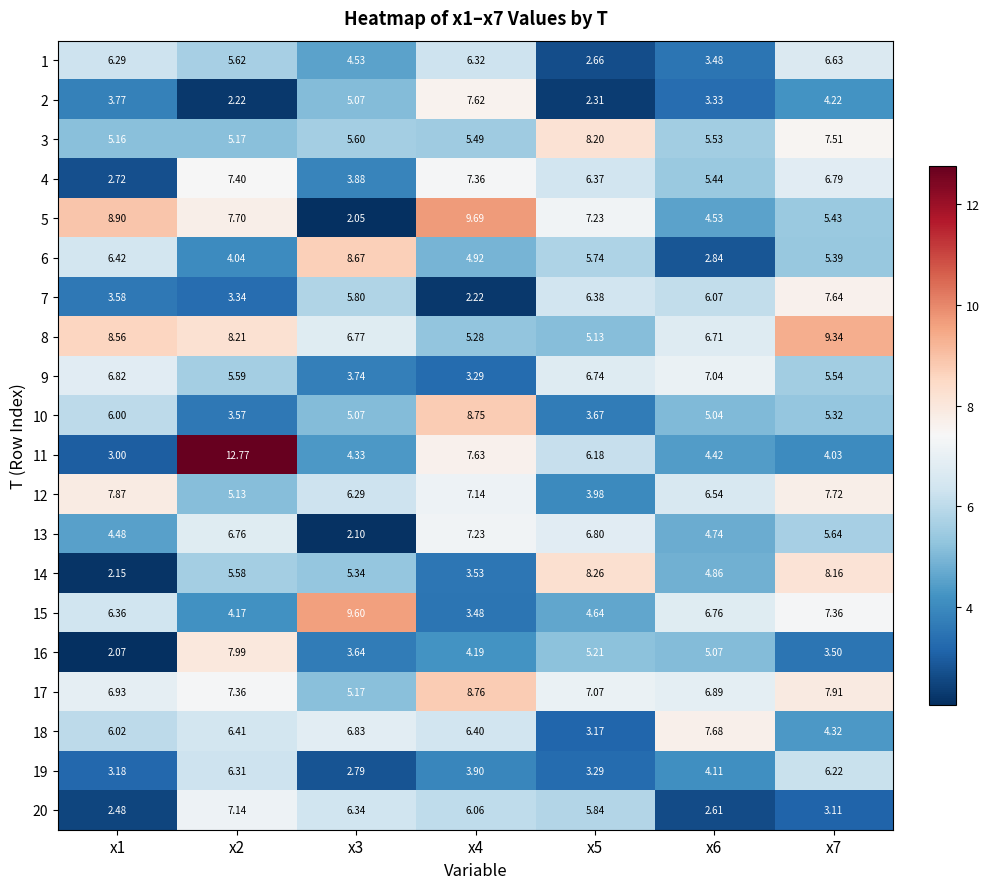

How many series are shown in this chart?

20